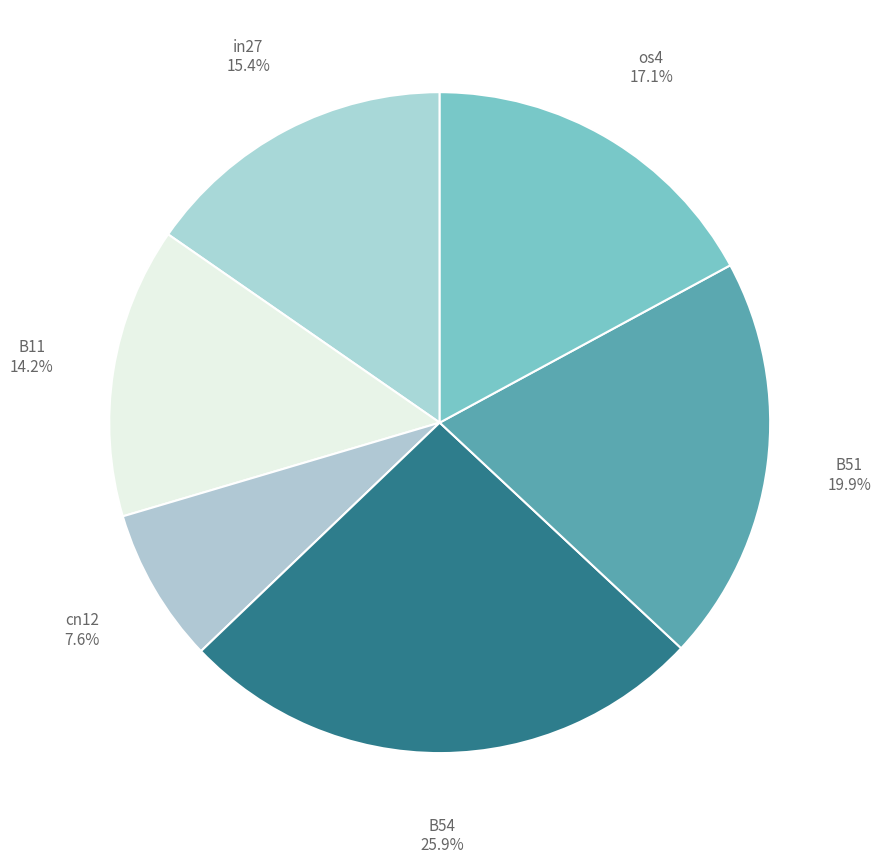

What is the ratio of the value at os4 to the value at in27?

1.1